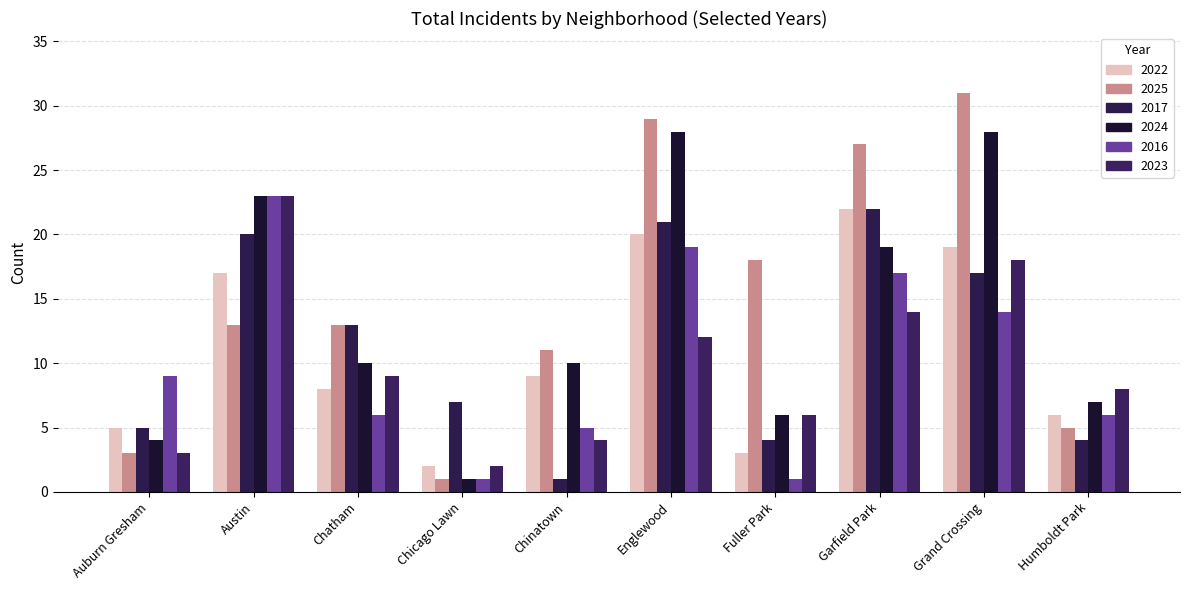

What is the difference between the 2024 values at Austin and Fuller Park?

17